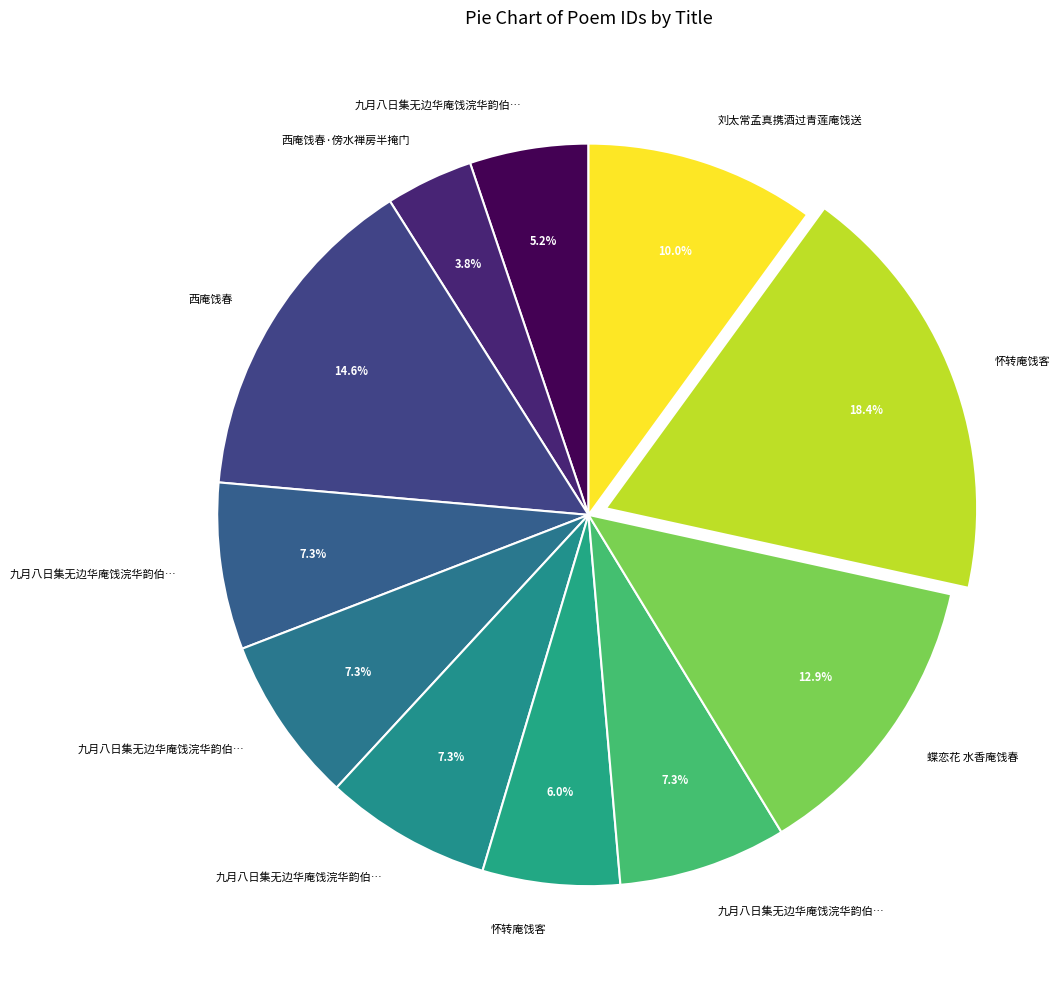

Count the number of slices in the pie.

11